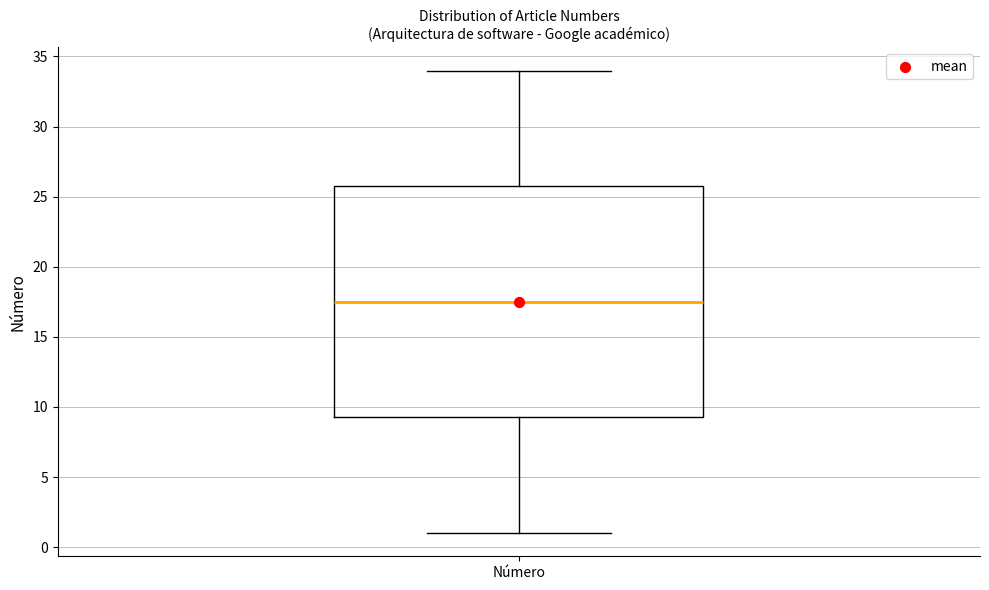

Transcribe this box plot: give where the median line is, the range the box spans, and where the two whiskers end, as read against the y-axis. The values are not printed on the chart, so give them approximately, as read against the axis.

median 17.5, box 9.5 to 26.0, whiskers 1.0 to 34.0